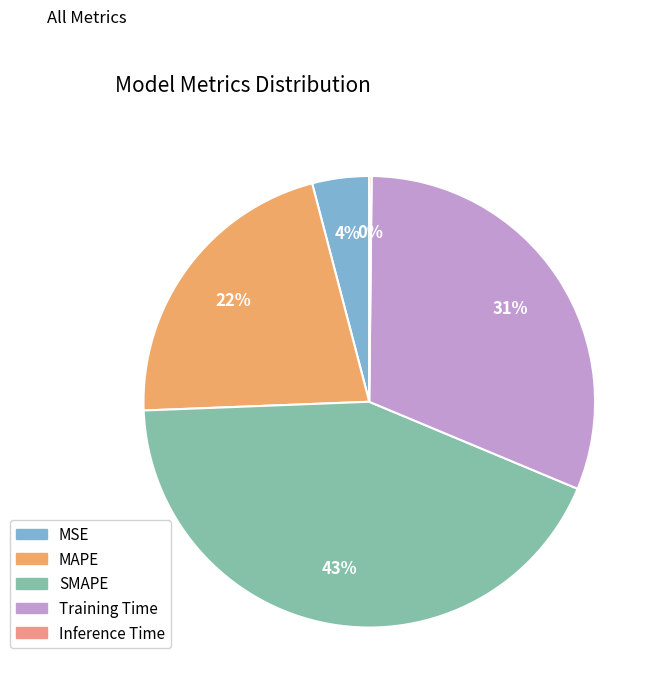

To the nearest percent, what portion does MAPE represent?

22%